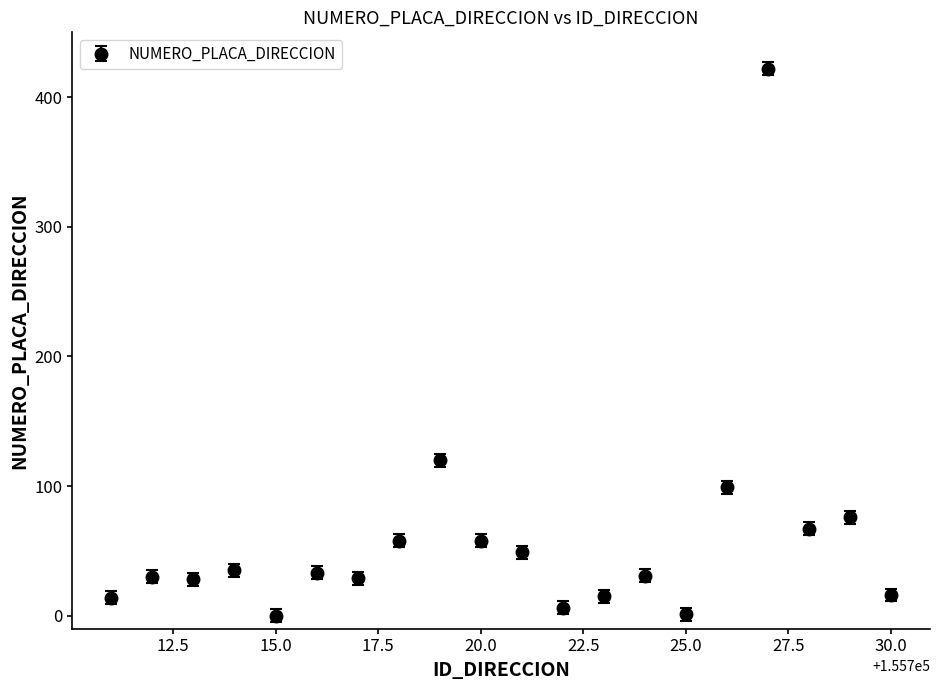

What is the greatest value displayed?

422